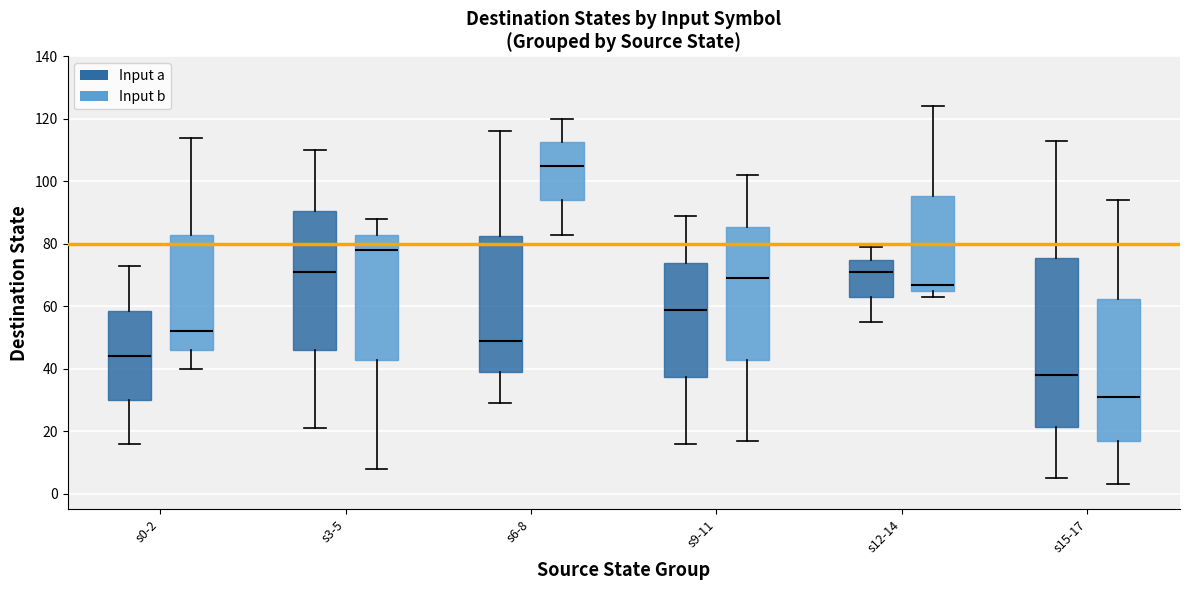

Where does the lower whisker of the box for s15-17 (Input a) end on the y-axis? The values are not printed on the chart, so give them approximately, as read against the axis.

6